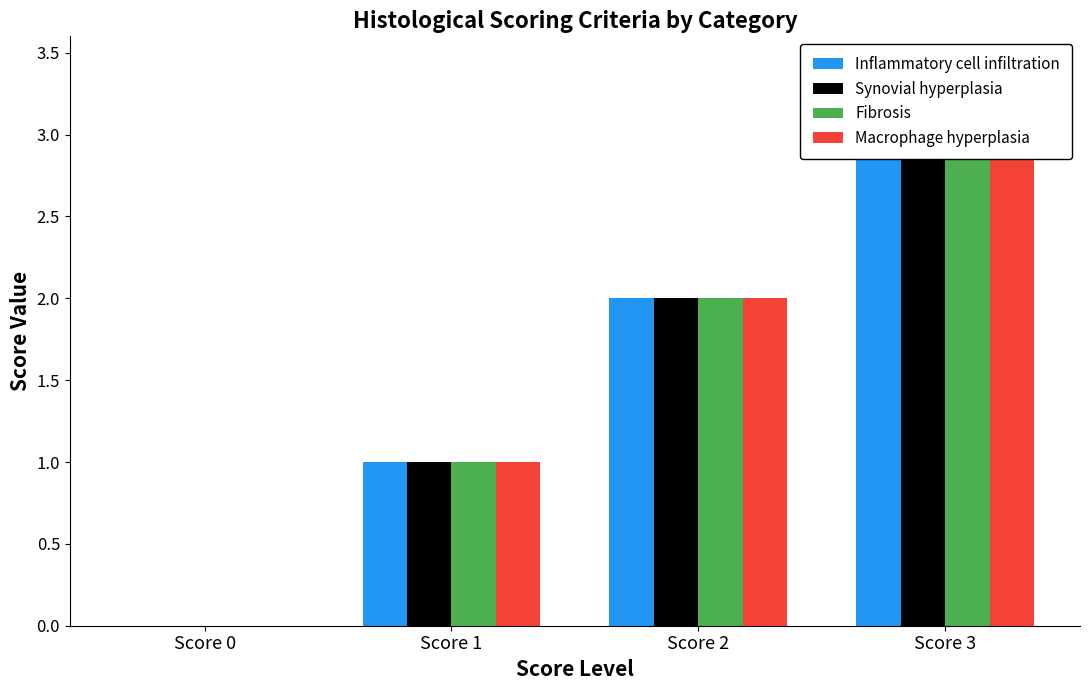

The value of Synovial hyperplasia at Score 3 is 4. True or false?

False